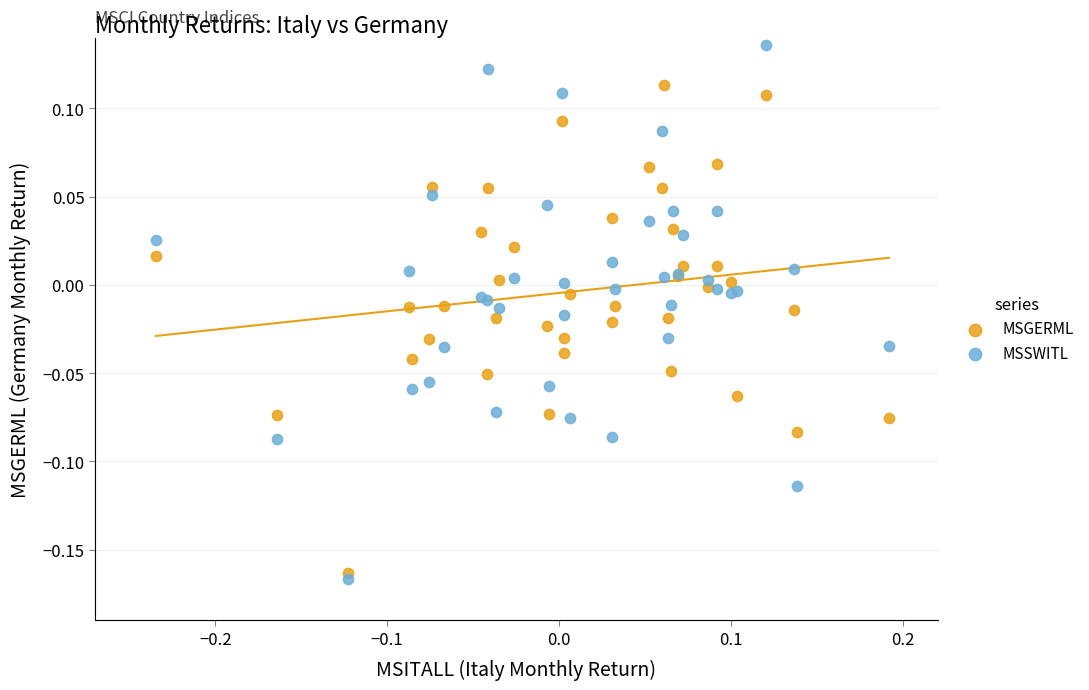

Which series contains the highest Y value?

MSSWITL